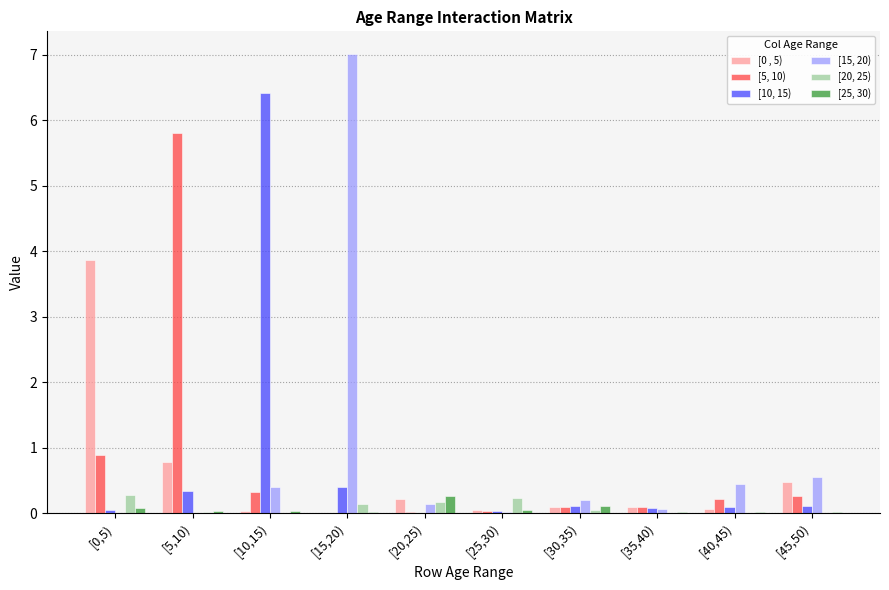

Which series has the largest range (max minus min)?

[15, 20)